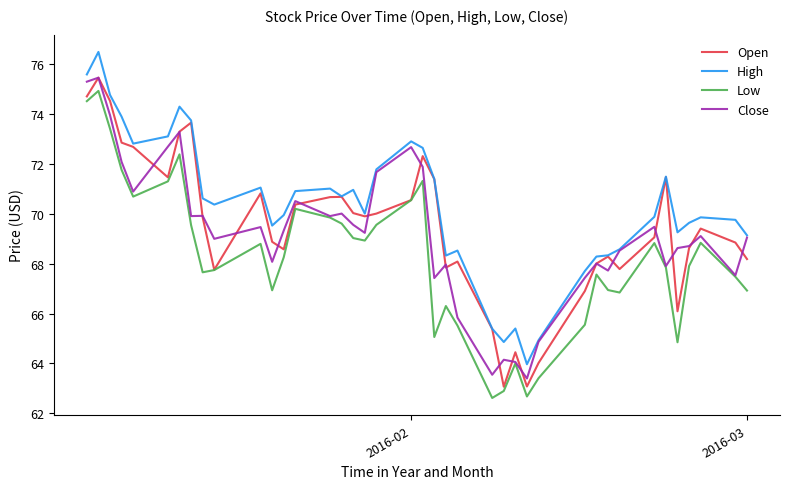

What is the minimum value for Low?

62.6